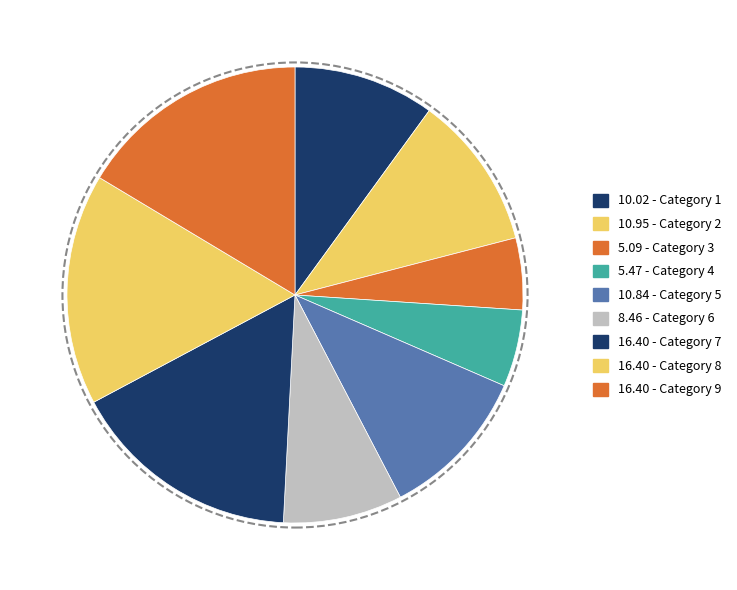

How many segments does this pie chart have?

9